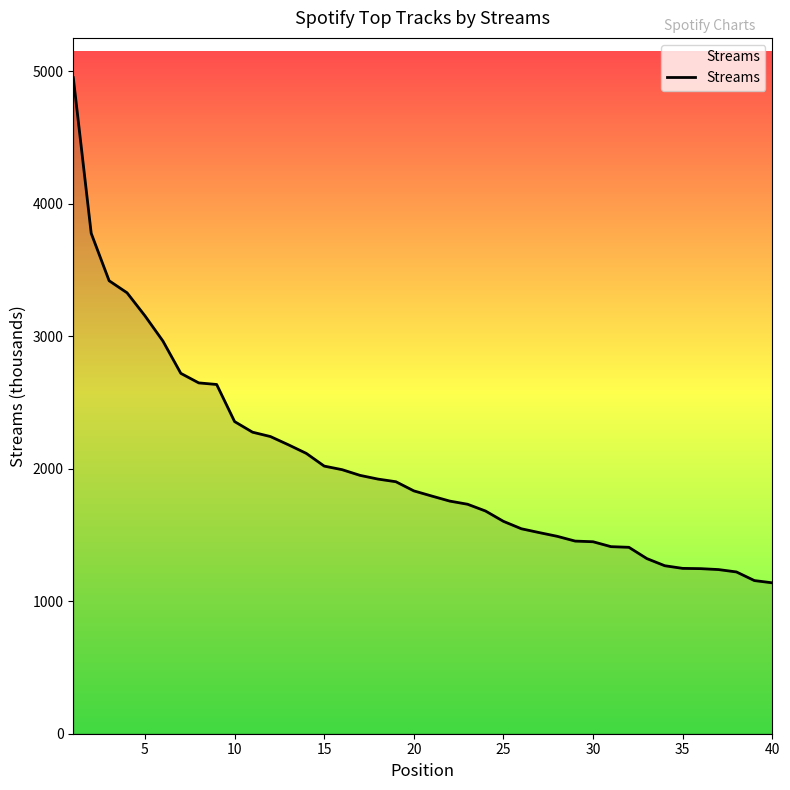

What is the greatest value displayed?

4952